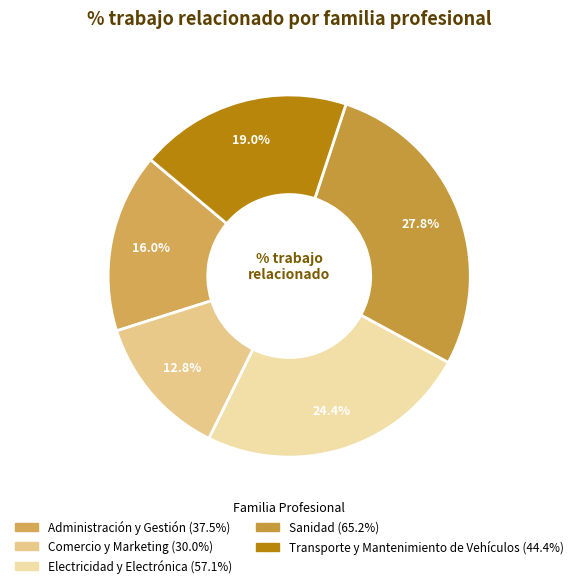

Which category has the biggest portion of the pie?

Sanidad